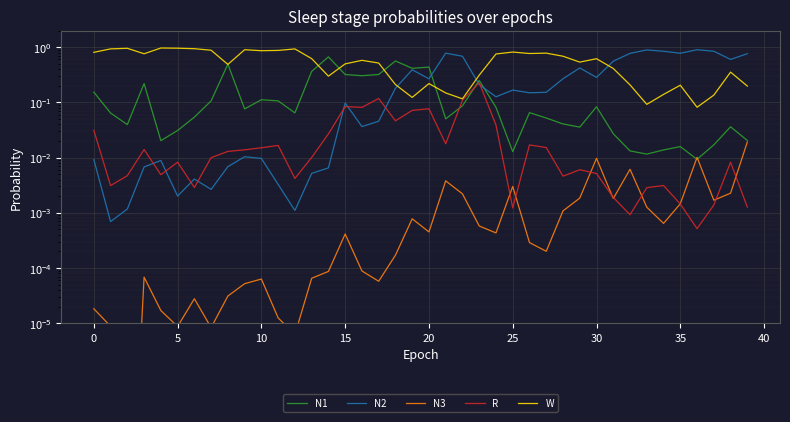

Which series has the widest spread of values?

N2